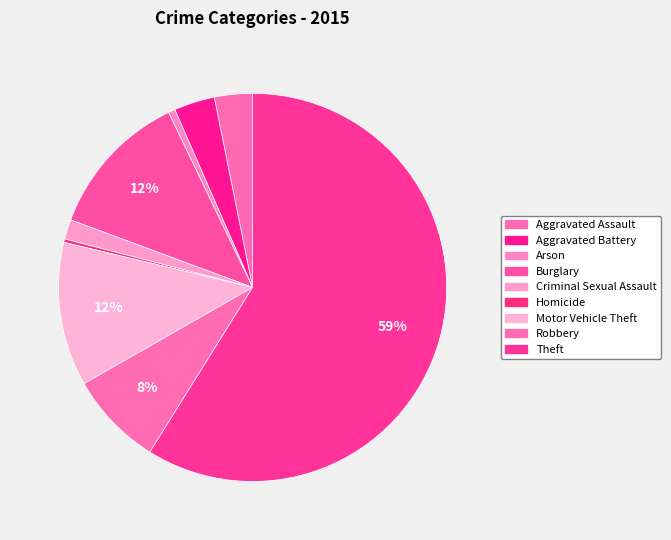

To the nearest percent, what is the combined percentage of Homicide and Theft?

59%